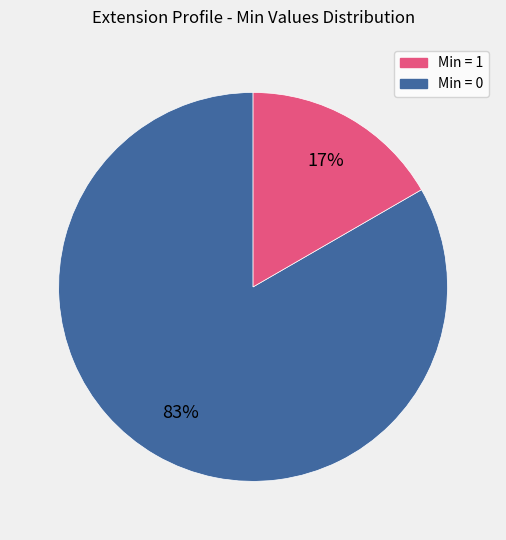

To the nearest percent, what is the average slice percentage?

50%